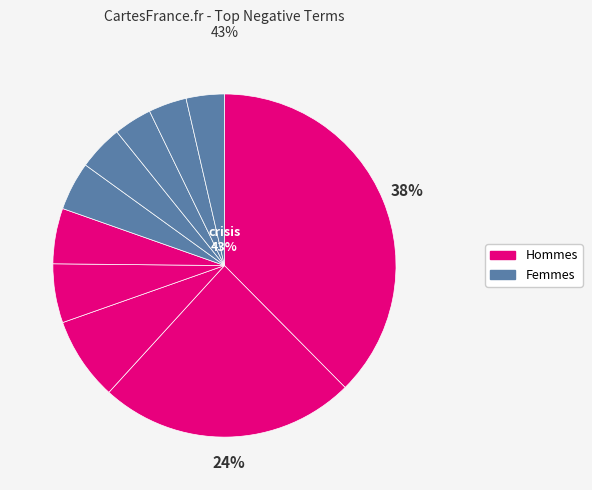

Does any single category account for the majority?

No